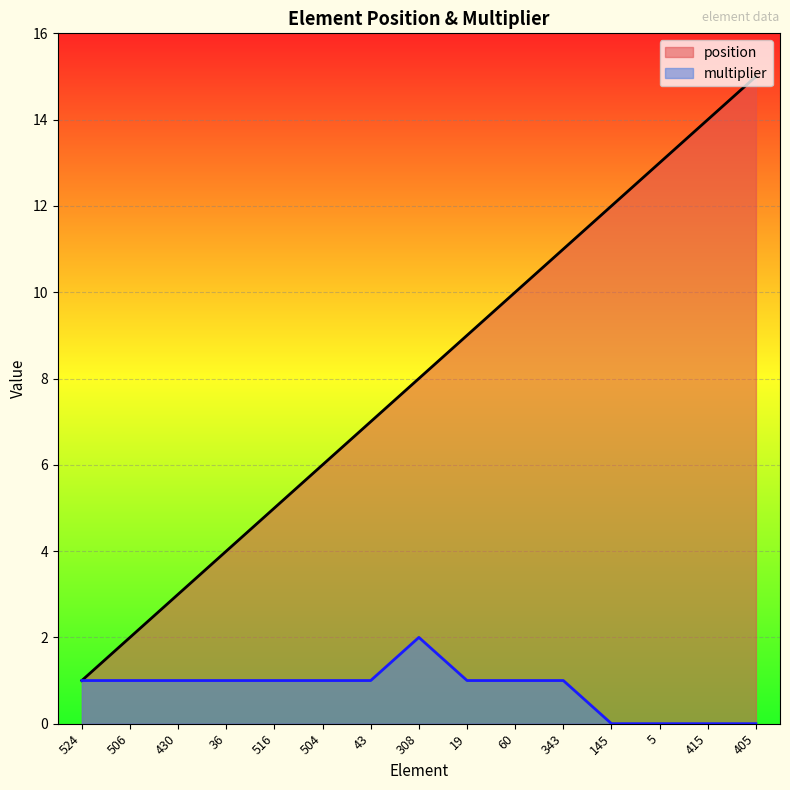

What is the difference between the maximum and second lowest values in the multiplier series?

2